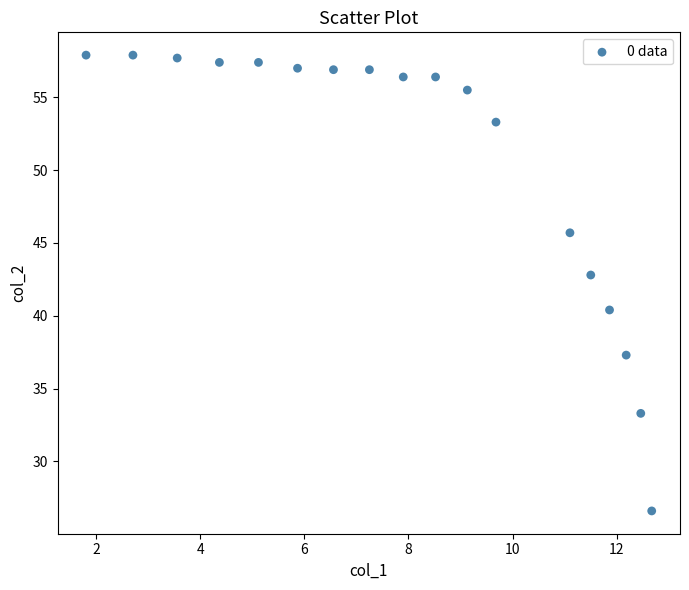

What Y value in the scatter plot is closest to 42?

42.8